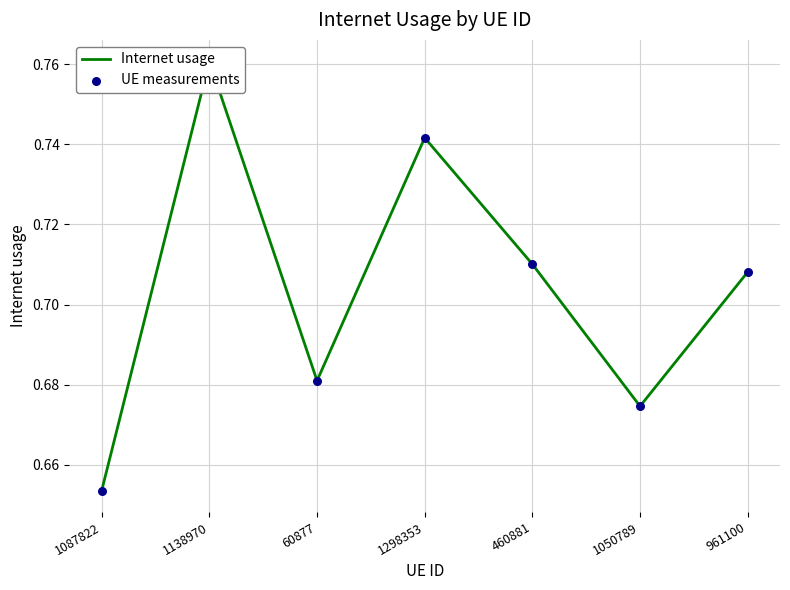

What is the total value across all series at 1050789?

1.3